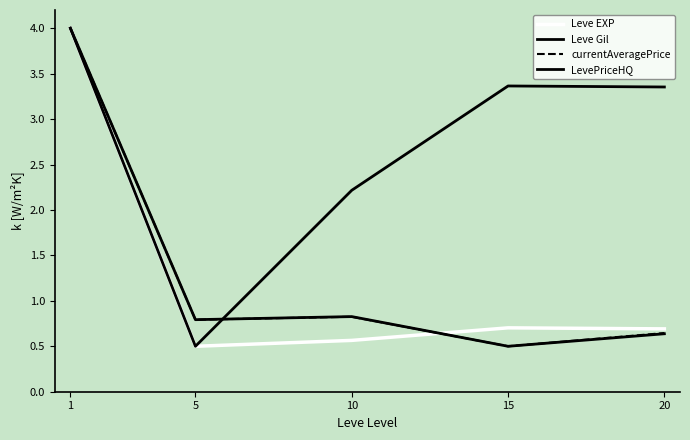

List the labels in order of Leve EXP value, smallest first.

5, 10, 20, 15, 1